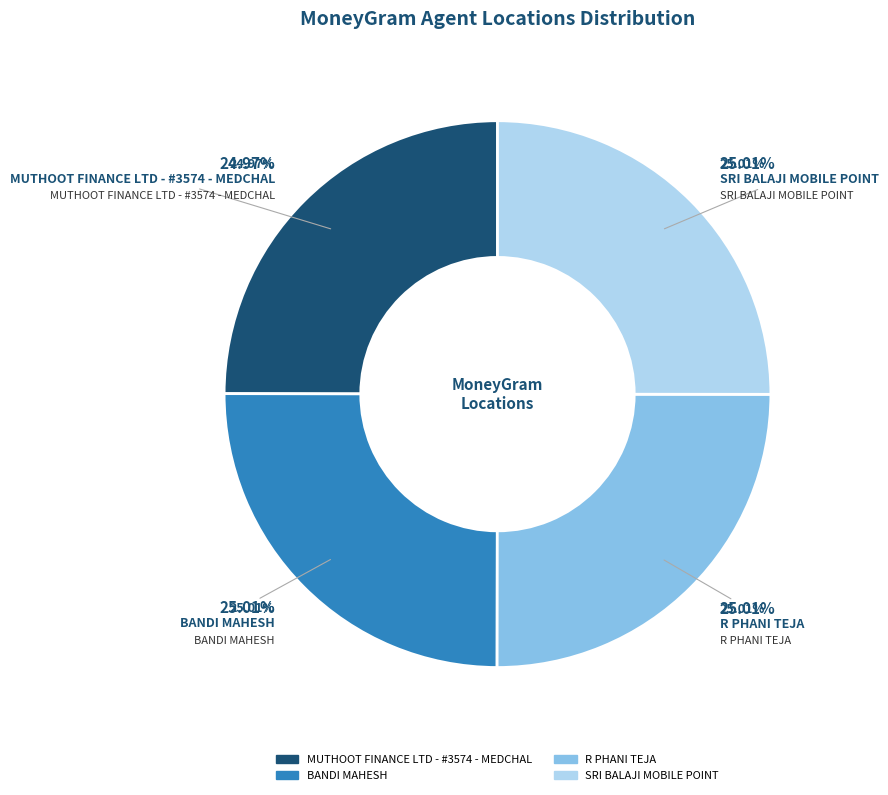

Is MUTHOOT FINANCE LTD - #3574 - MEDCHAL the majority of the pie?

No